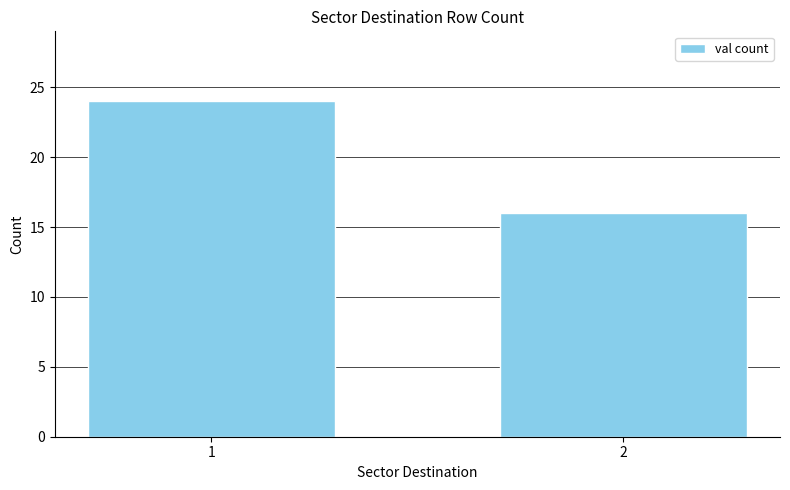

Which has a higher value, 1 or 2?

1